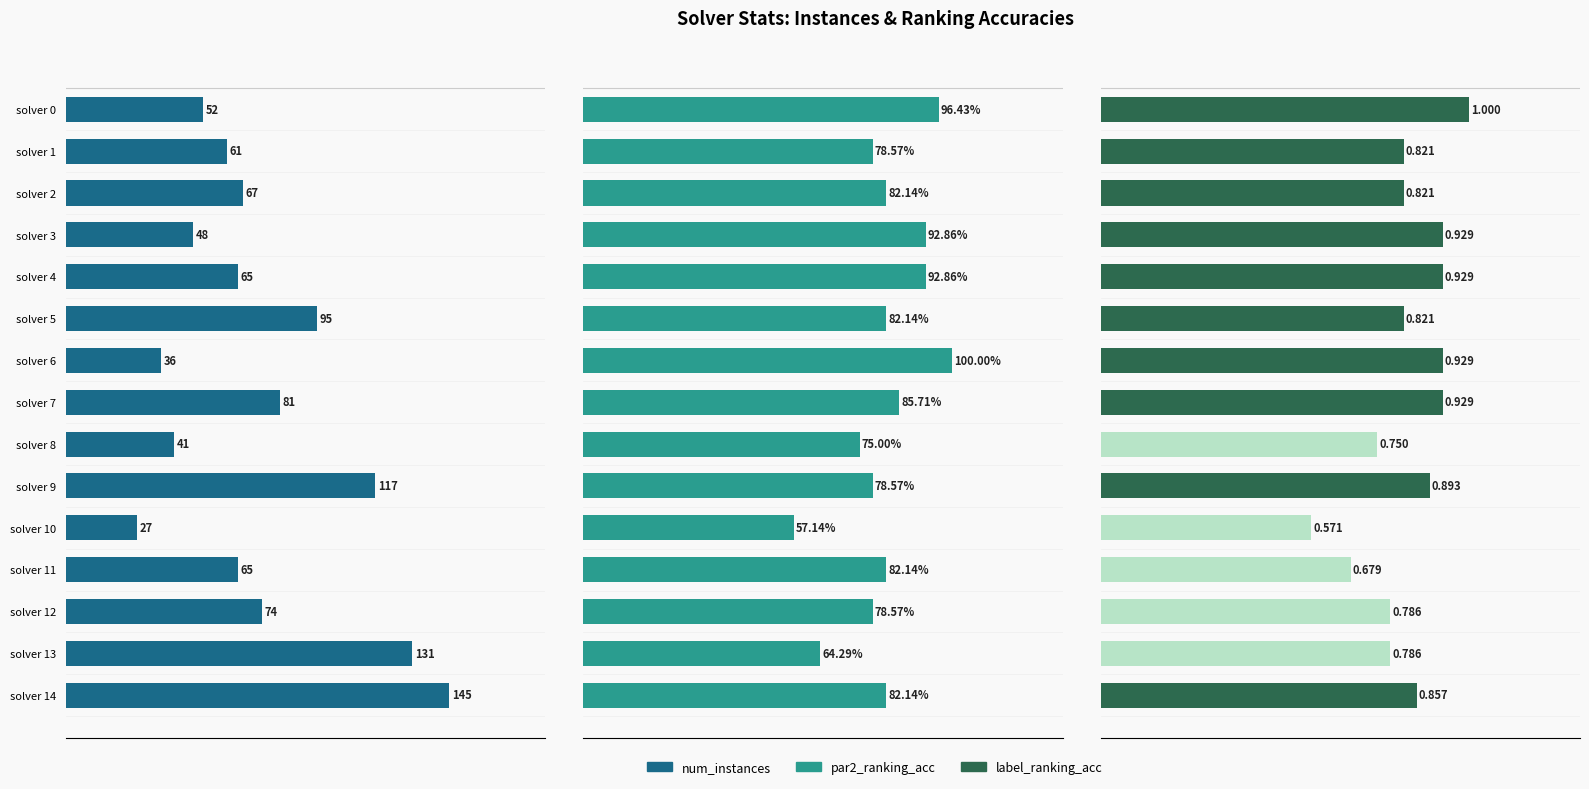

Rank the series by their maximum value, from lowest to highest.

par2_ranking_acc, label_ranking_acc, num_instances